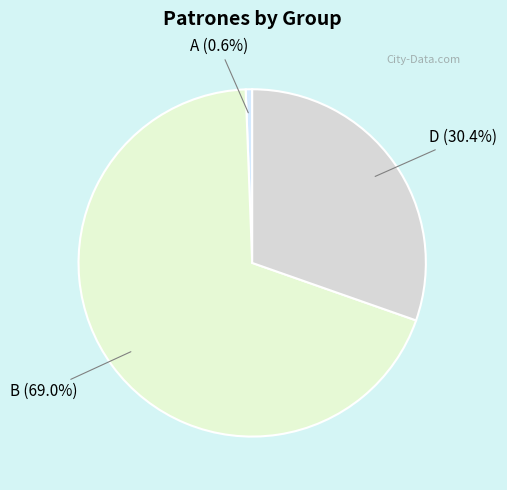

Which slice is the smallest?

A